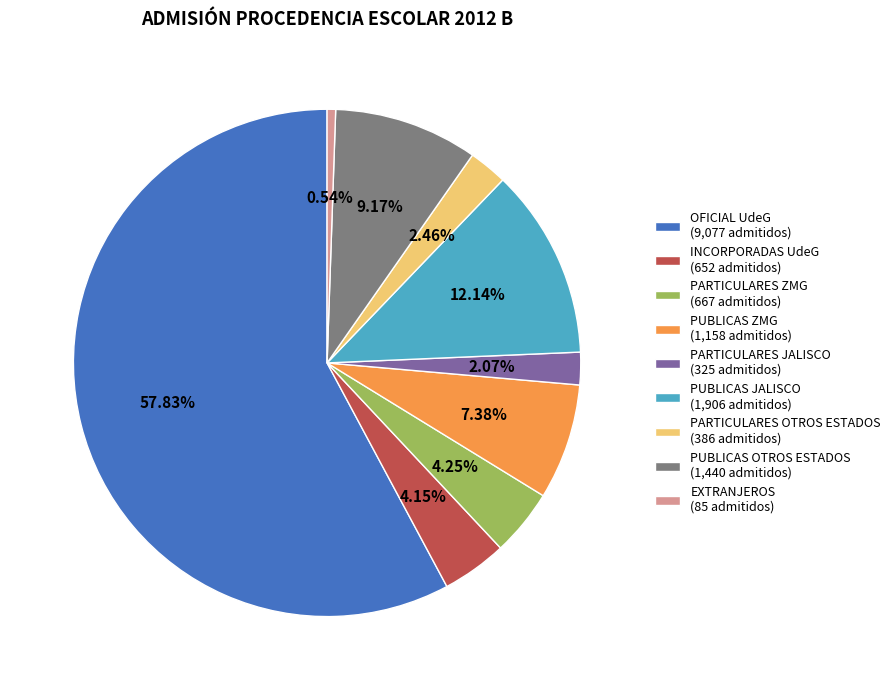

Which category accounts for the majority?

OFICIAL UdeG